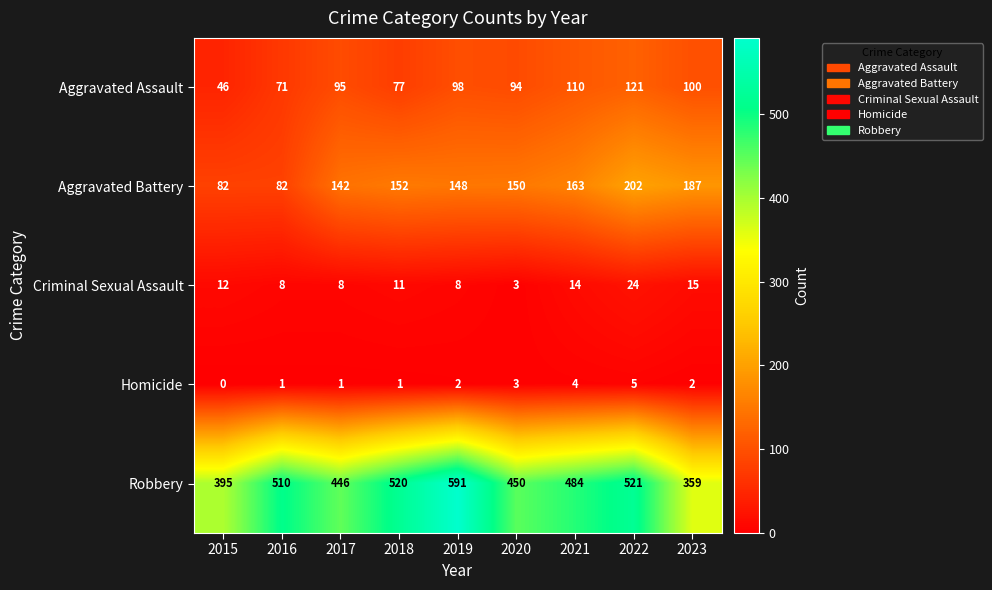

How many distinct data groups are displayed?

5